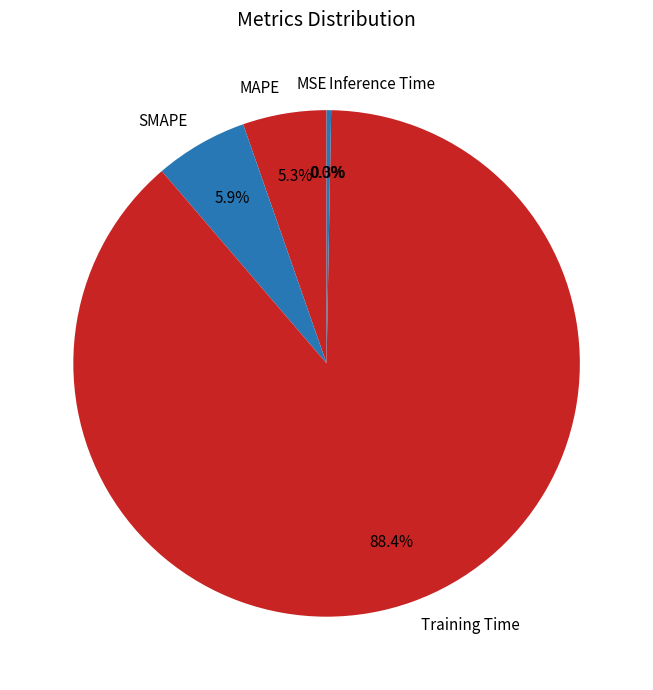

Which category has the biggest portion of the pie?

Training Time